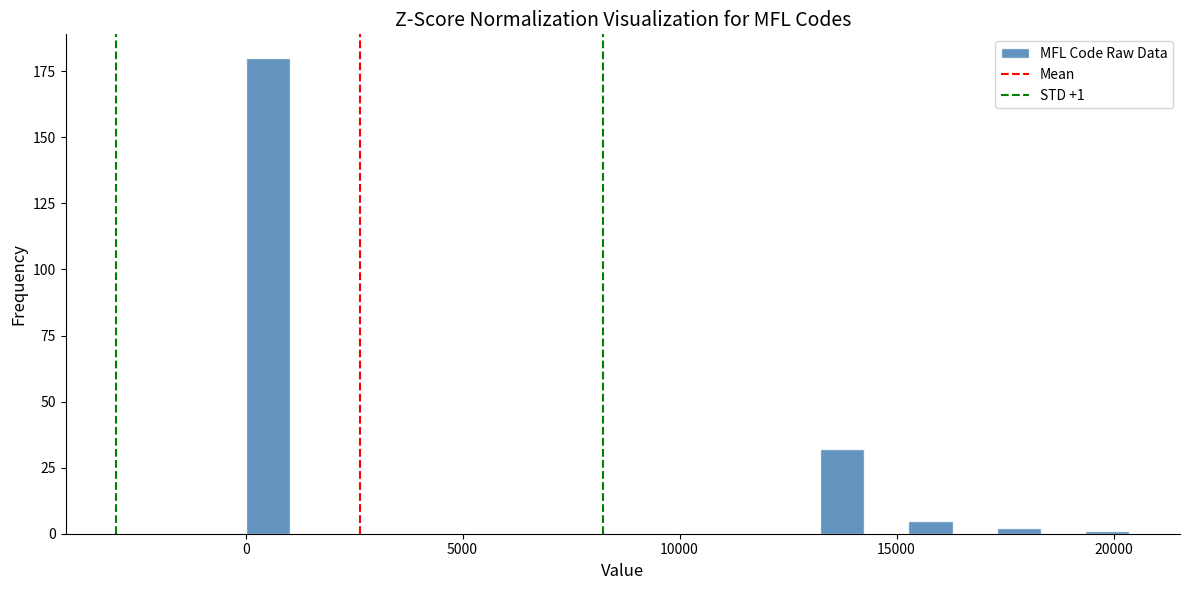

Read against the x-axis, roughly where is the centre of the tallest bar?

500